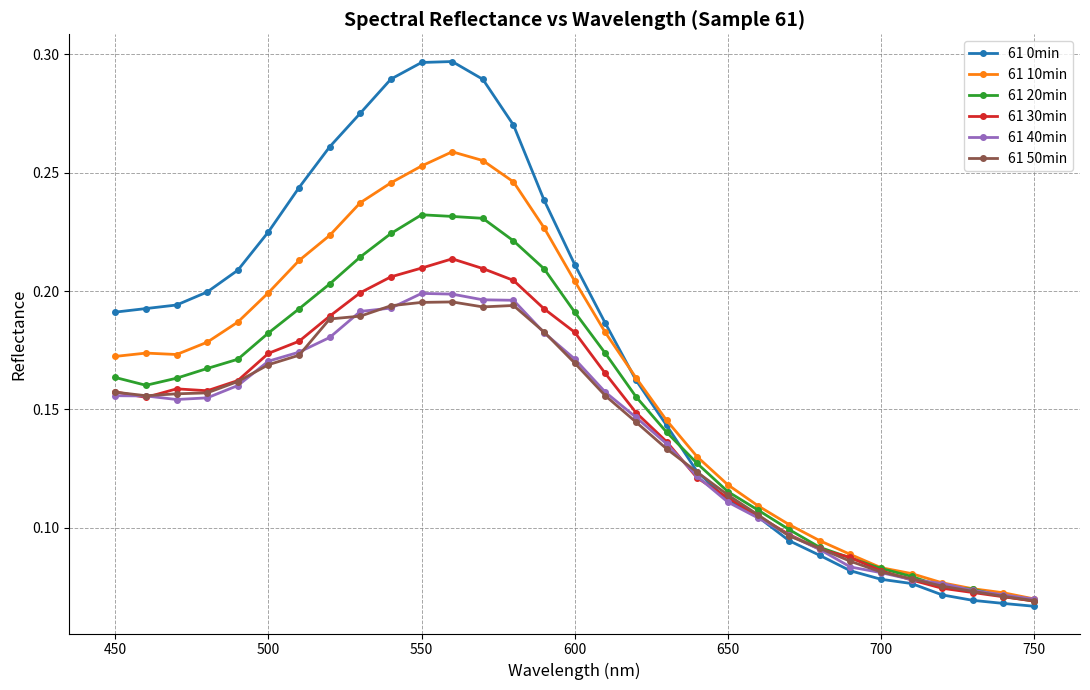

Which series has the widest spread of values?

61 0min